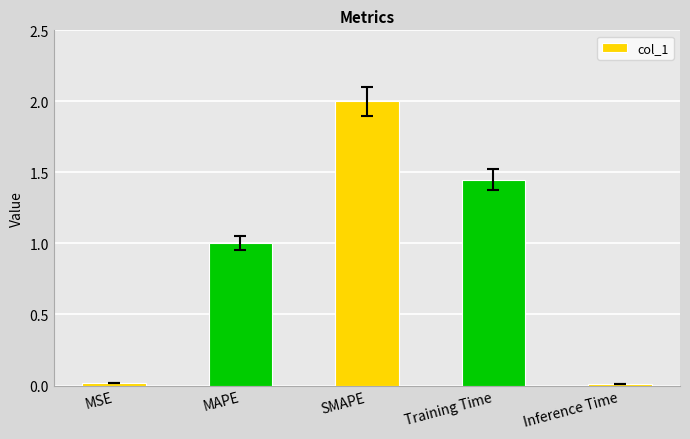

Which category has the highest value across all series?

SMAPE